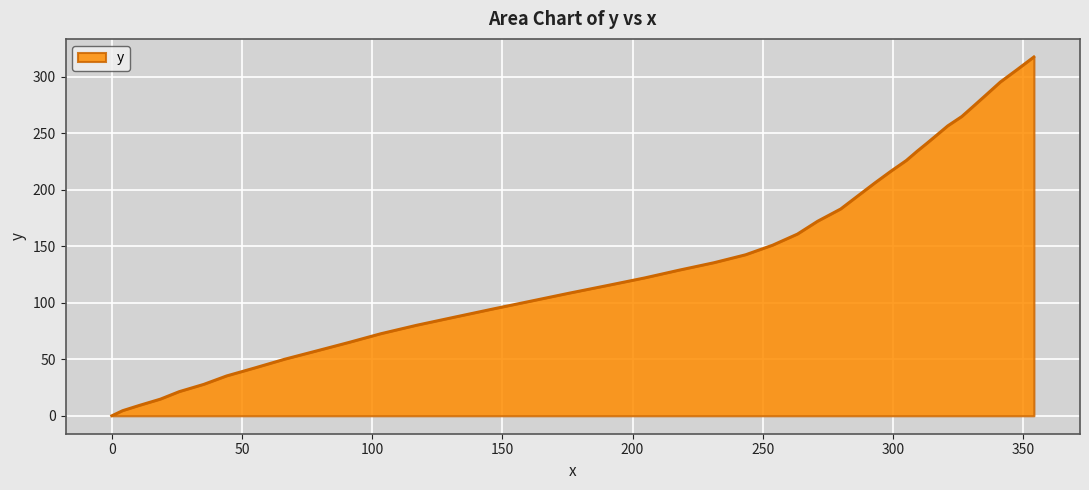

Which category has the highest value across all series?

354.1